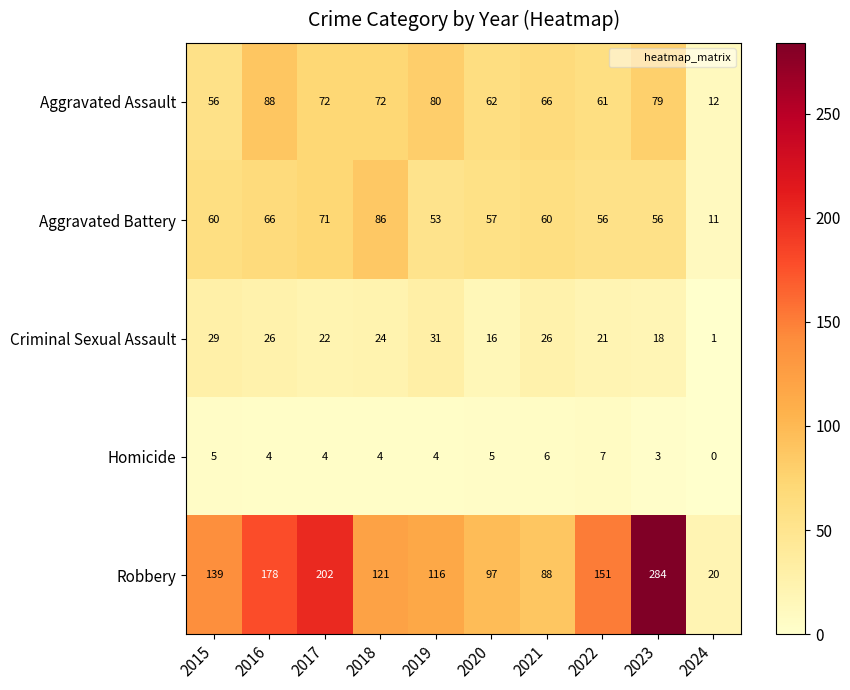

Which category has the highest value across all series?

2023